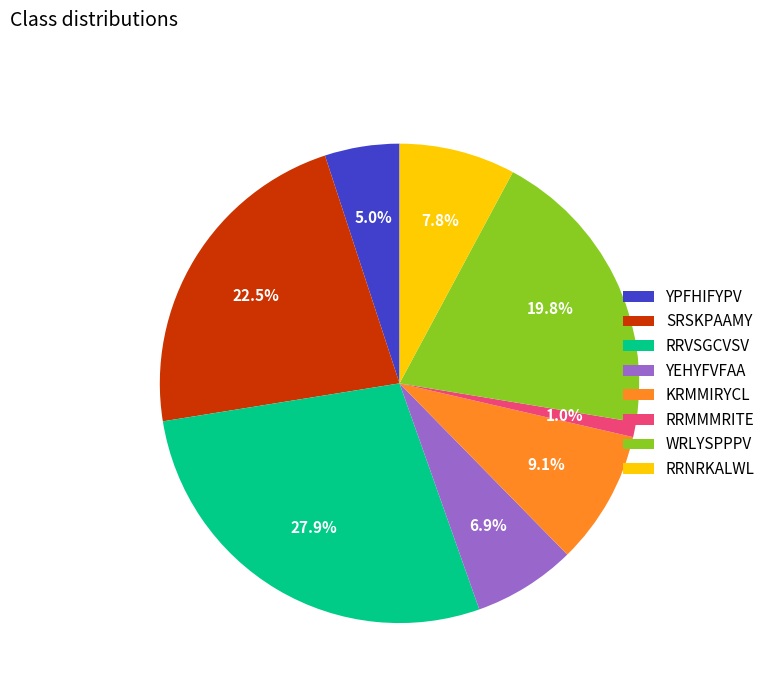

To the nearest percent, what portion does KRMMIRYCL represent?

9%